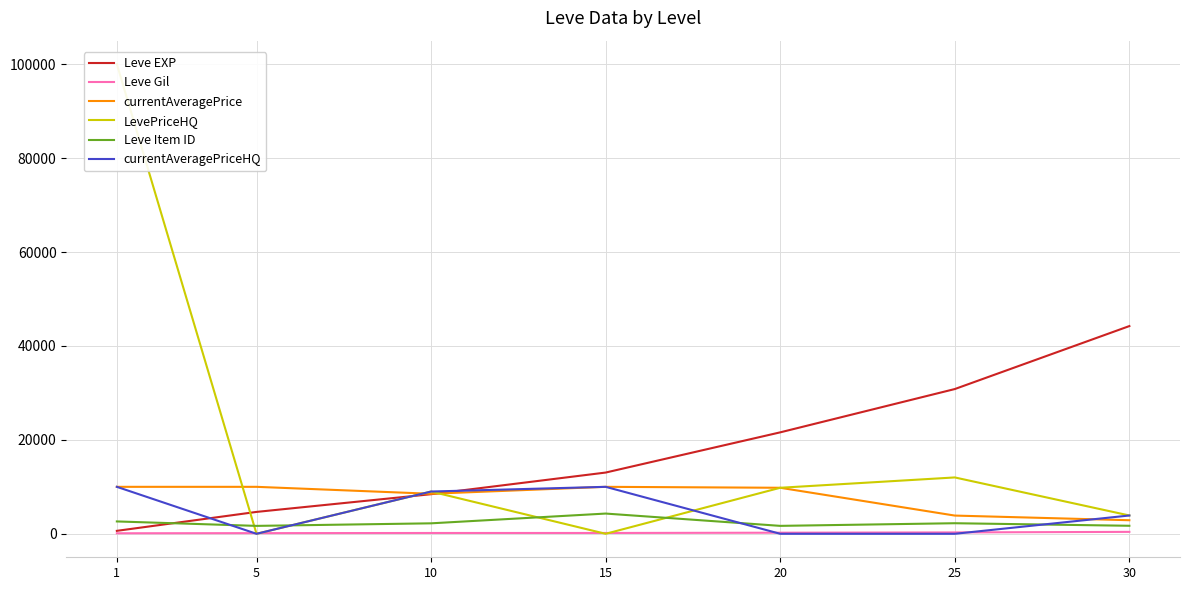

Which category has the highest value in the currentAveragePrice series?

1